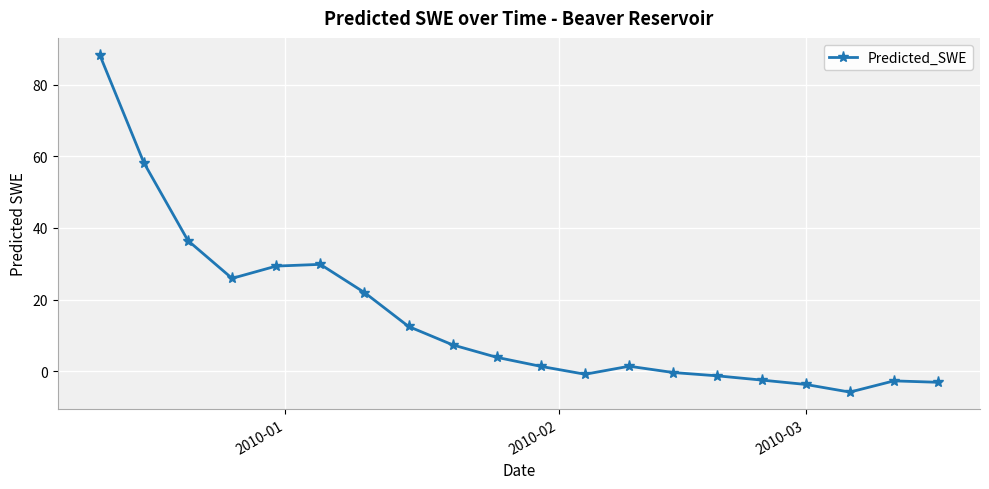

What is the difference between the maximum and second lowest values?

92.1